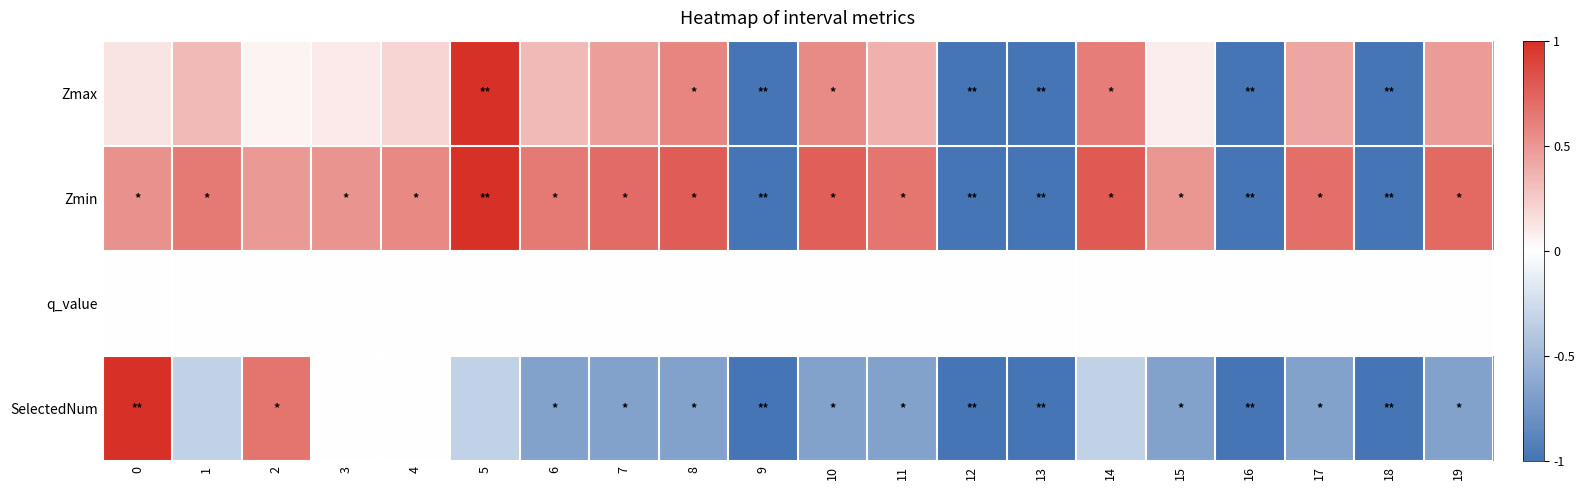

At how many categories does at least one series exceed 0?

15